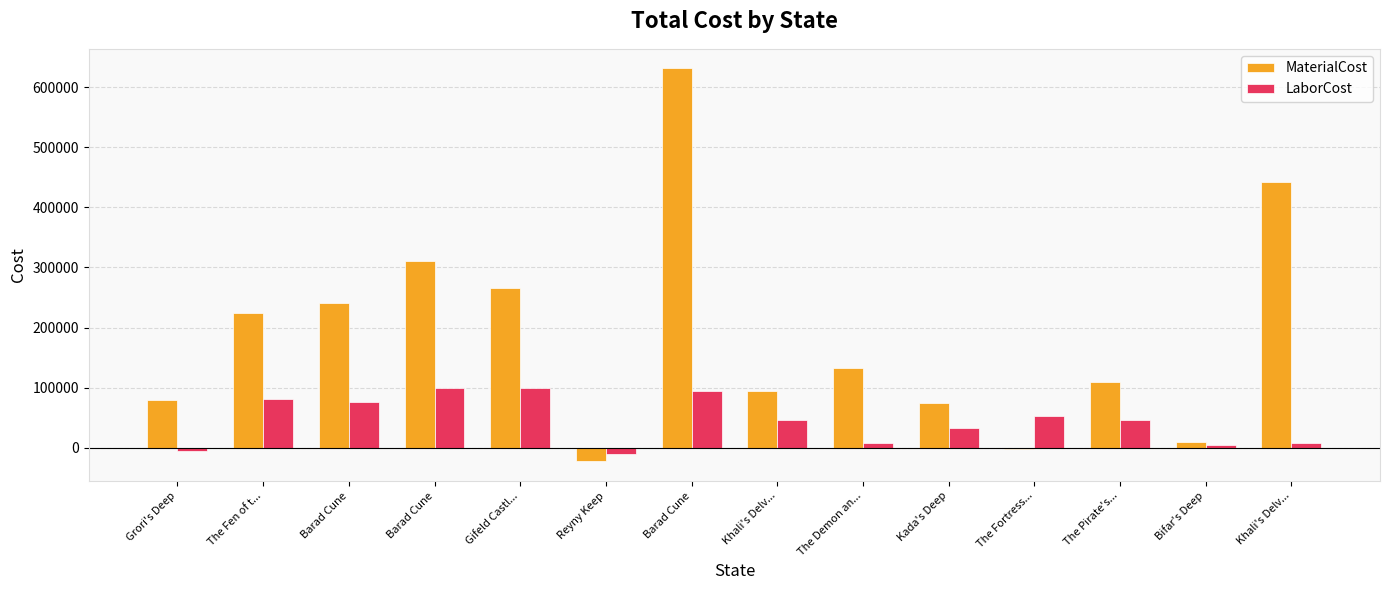

Count the number of categories in the chart.

14